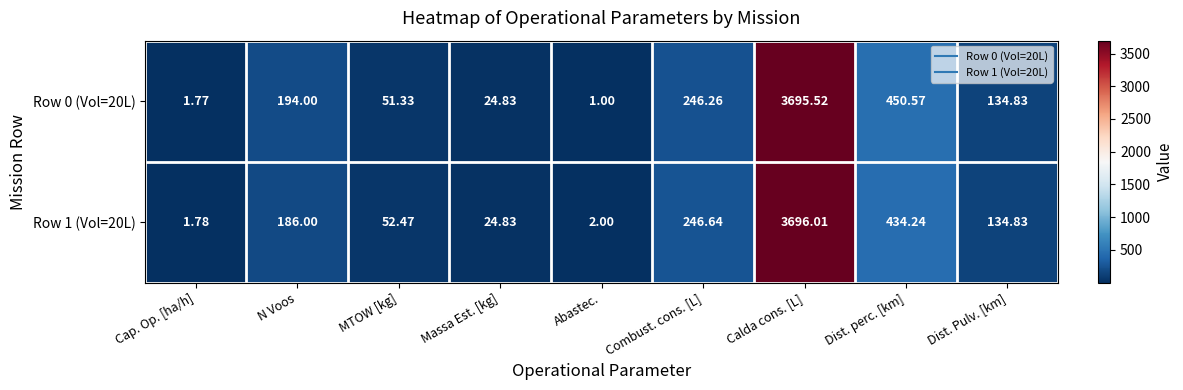

At which label is Row 1 (Vol=20L) closest to 1848?

Dist. perc. [km]